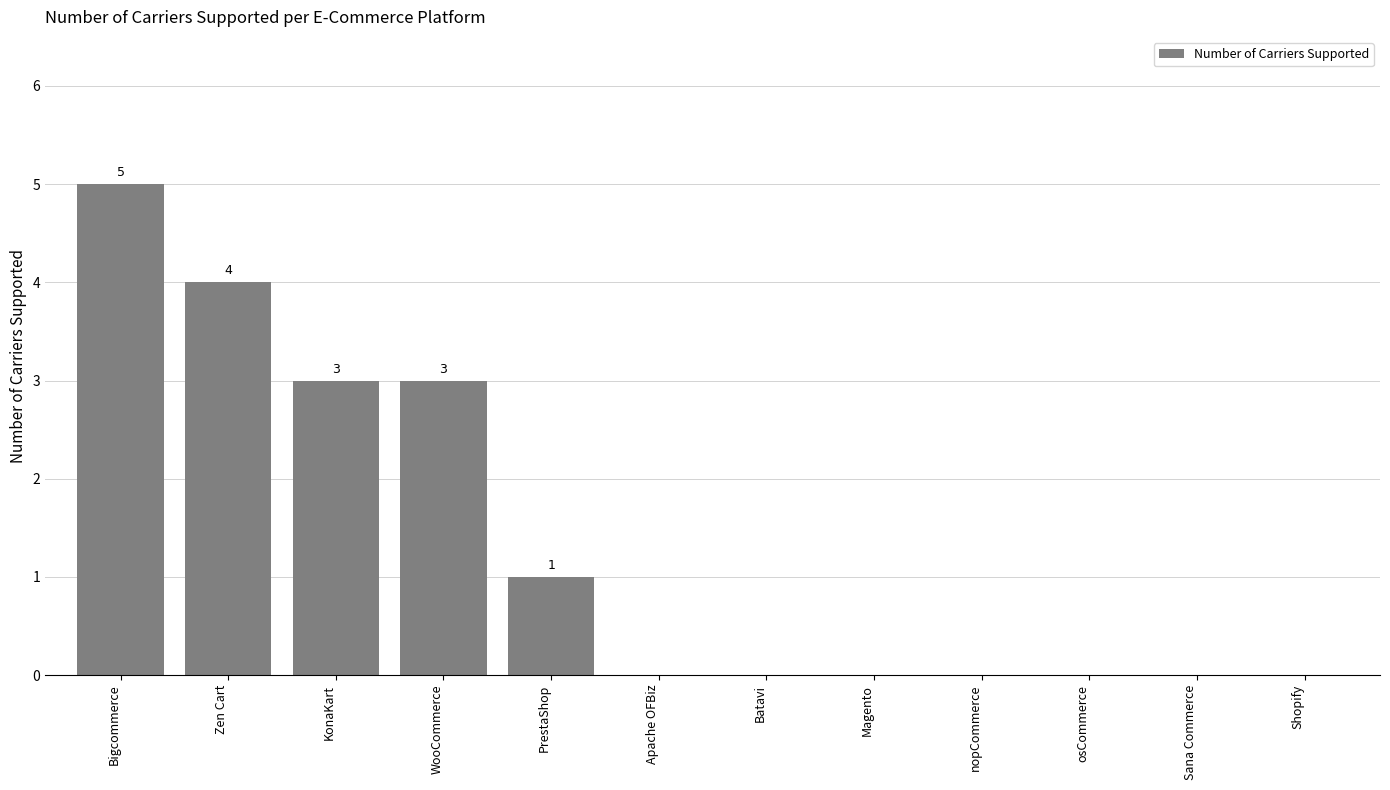

The chart shows a value of 1 at PrestaShop. True or false?

True